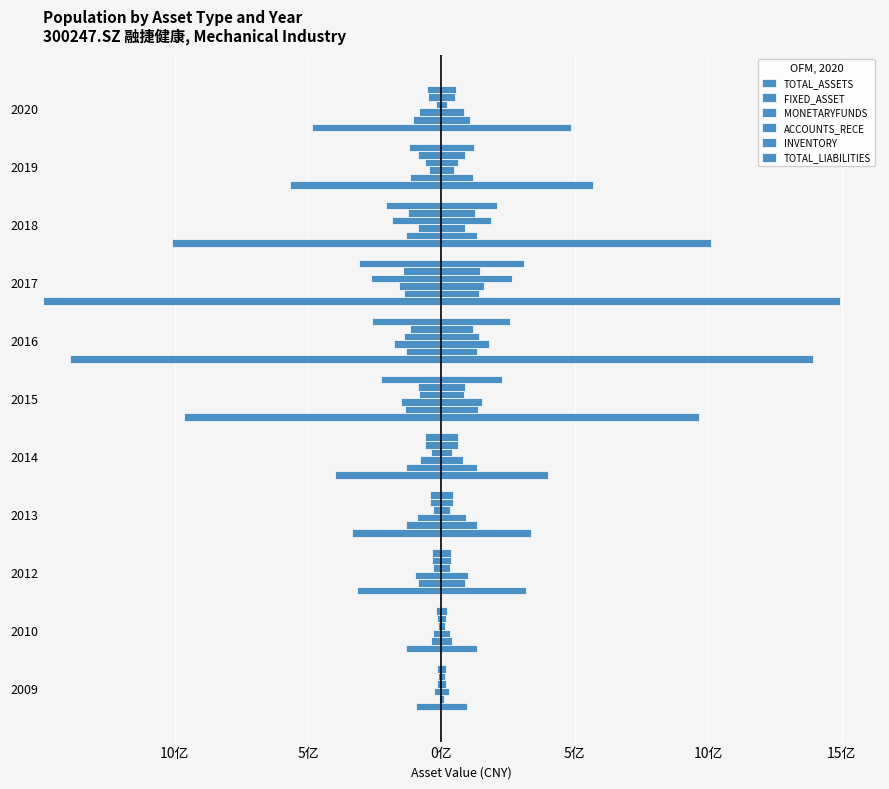

What is the sum of all FIXED_ASSET values?

2350977884.5